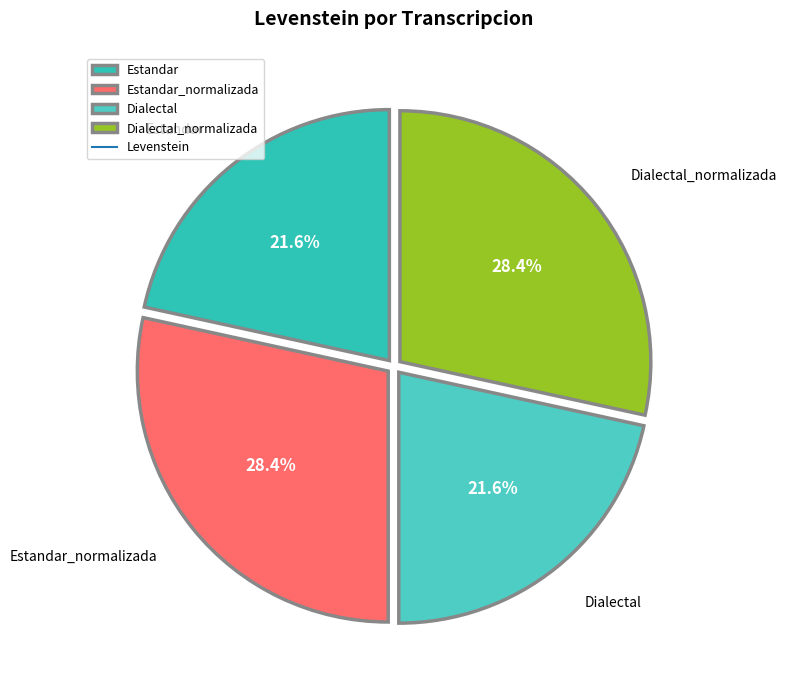

Is there any slice that represents more than half of the pie?

No